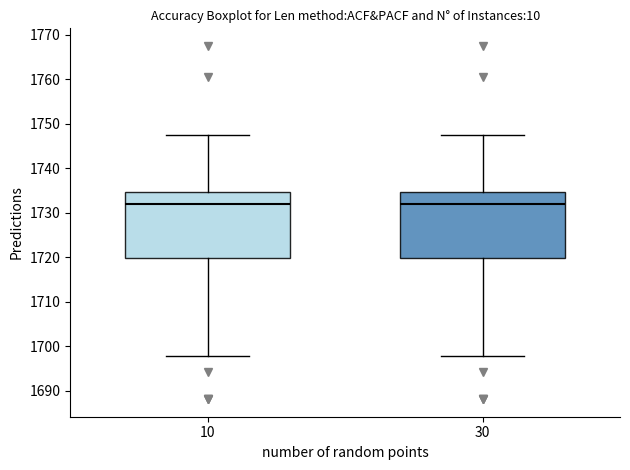

Reading left to right, read every box against the y-axis: the position of its median line, the range the box covers, and the ends of its whiskers. The values are not printed on the chart, so give them approximately, as read against the axis.

10: median 1732, box 1720 to 1735, whiskers 1698 to 1748
30: median 1732, box 1720 to 1735, whiskers 1698 to 1748